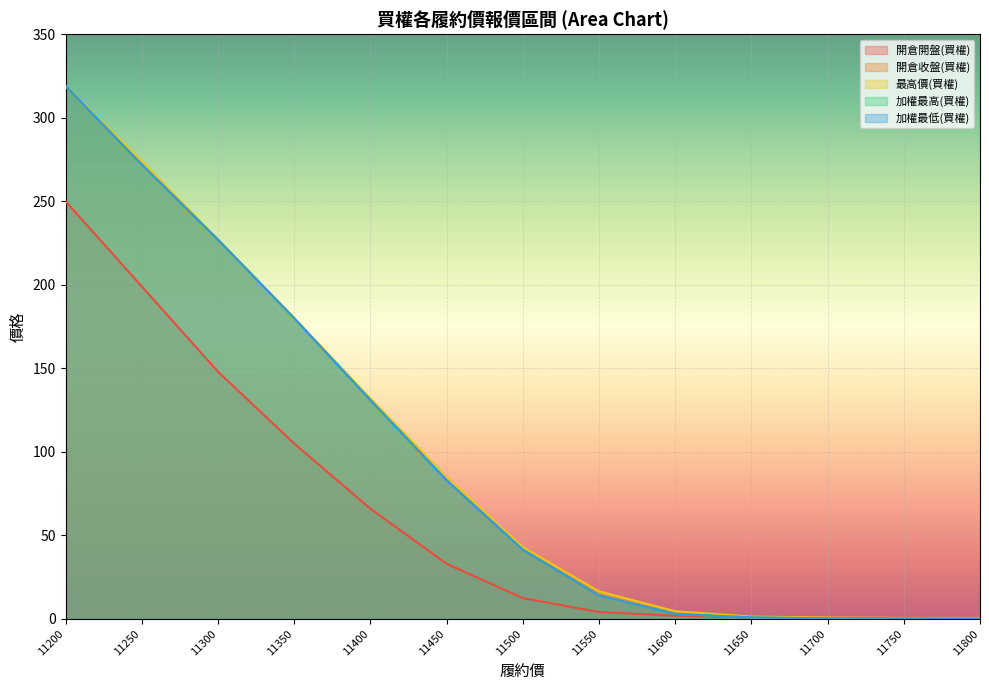

Reading left to right, extract all data points from this chart.

開倉開盤(買權): 250.0	199.0	148.0	105.0	66.0	33.0	12.5	4.1	1.9	1.0	0.3	0.3	0.6
開倉收盤(買權): 319.0	272.0	227.0	180.0	131.0	83.0	41.5	14.0	3.0	0.9	0.3	0.3	0.2
最高價(買權): 319.0	274.0	227.0	180.0	132.0	85.0	43.0	16.5	4.6	1.4	0.8	0.6	0.6
加權最高(買權): 319.0	272.0	227.0	180.0	131.0	83.0	41.5	14.0	3.0	0.9	0.3	0.3	0.2
加權最低(買權): 319.0	272.0	227.0	180.0	131.0	83.0	41.5	14.0	3.0	0.9	0.3	0.3	0.2